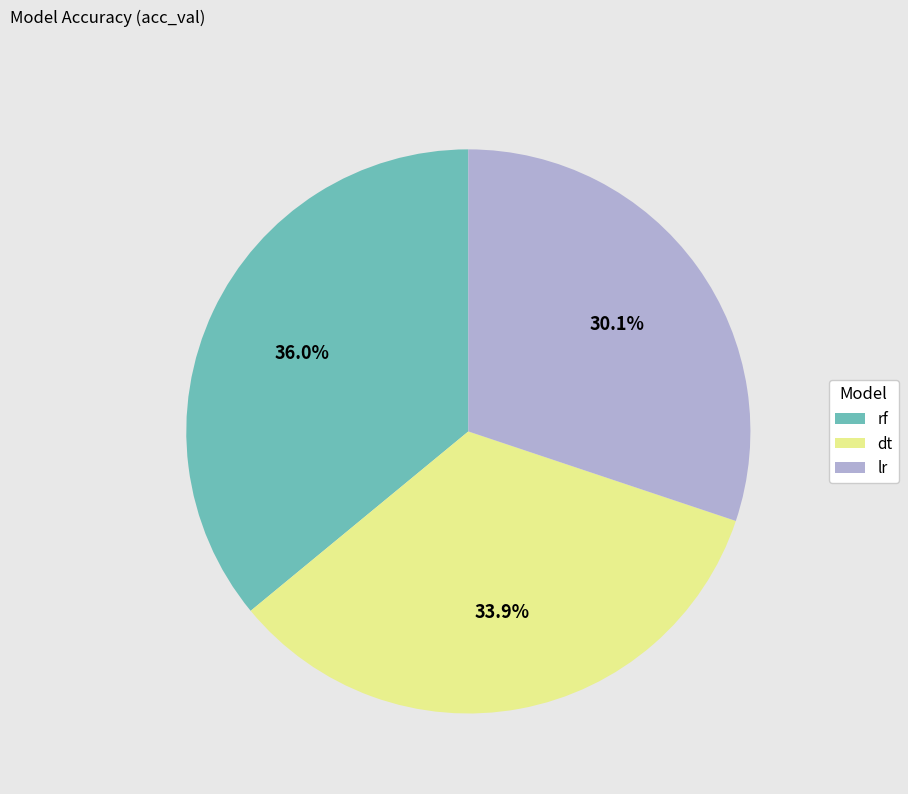

Rank the categories by value from highest to lowest.

rf, dt, lr